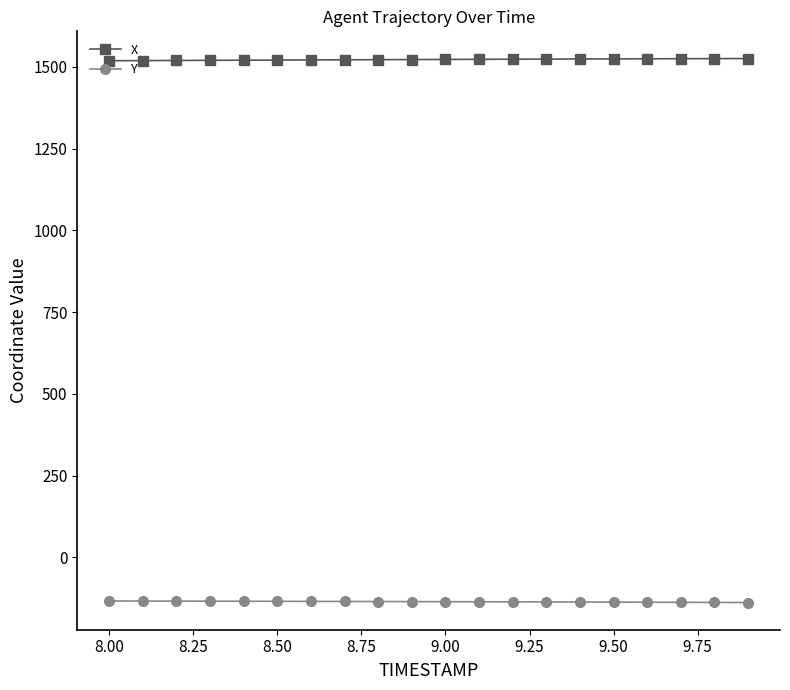

At how many categories does at least one series exceed 811?

20